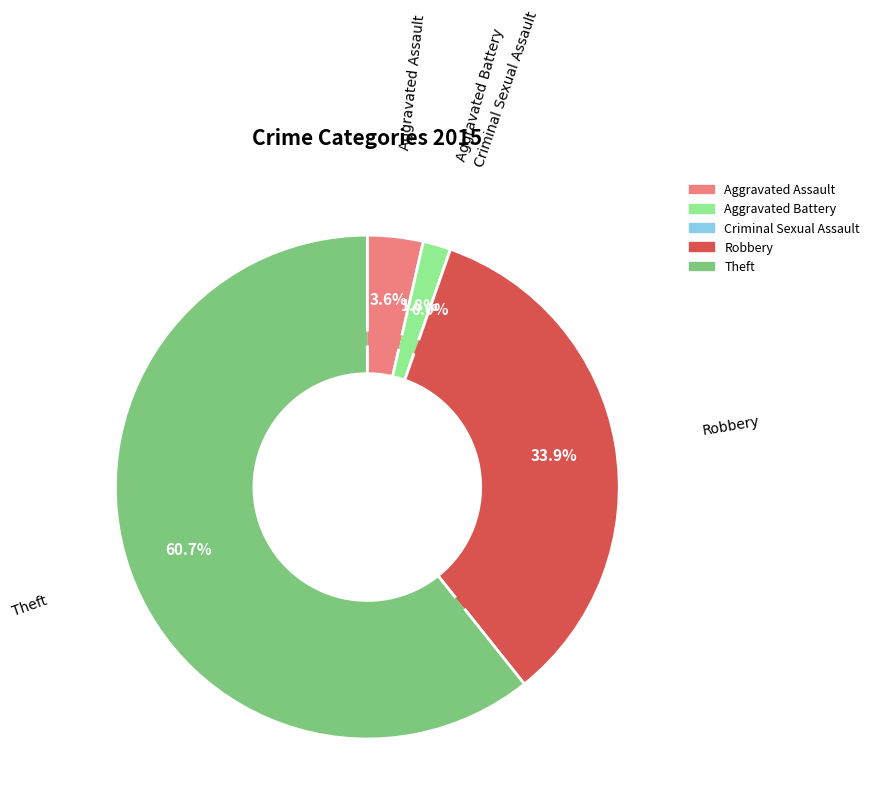

What is the total percentage of Aggravated Battery and Robbery?

35.7%